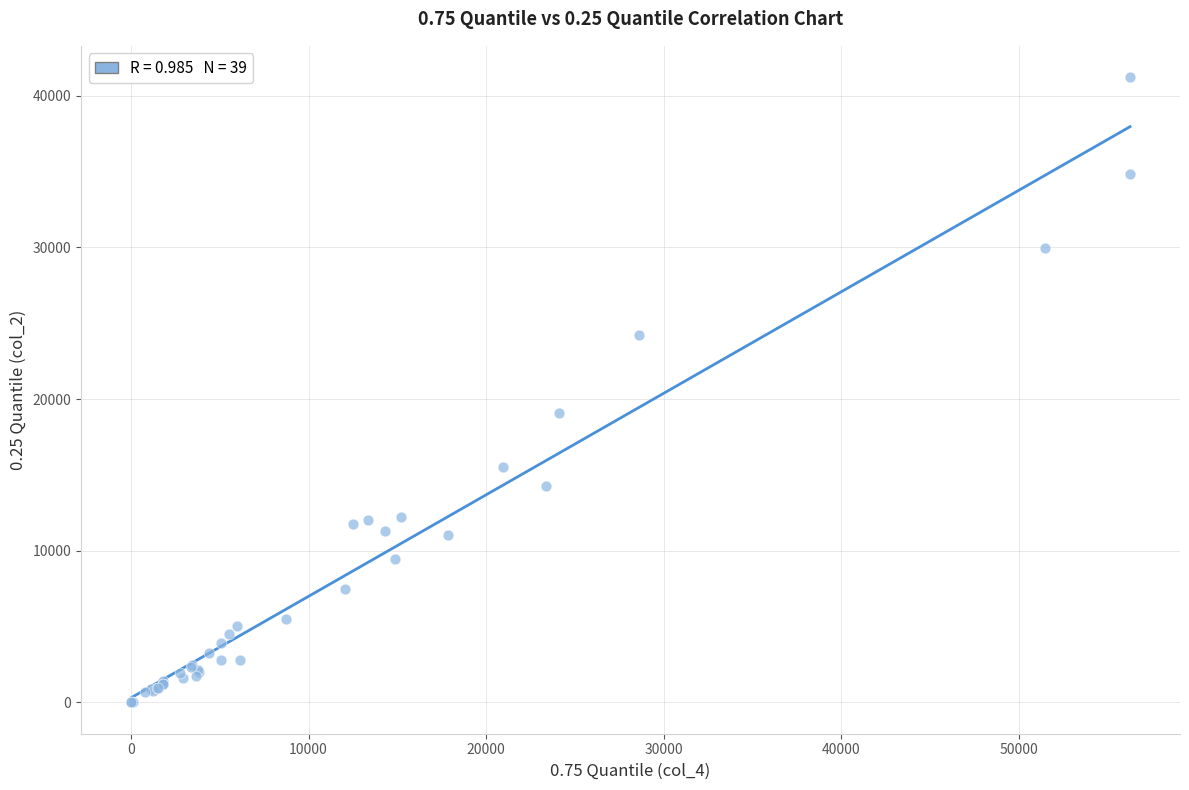

What Y value in the scatter plot is closest to 20615?

19071